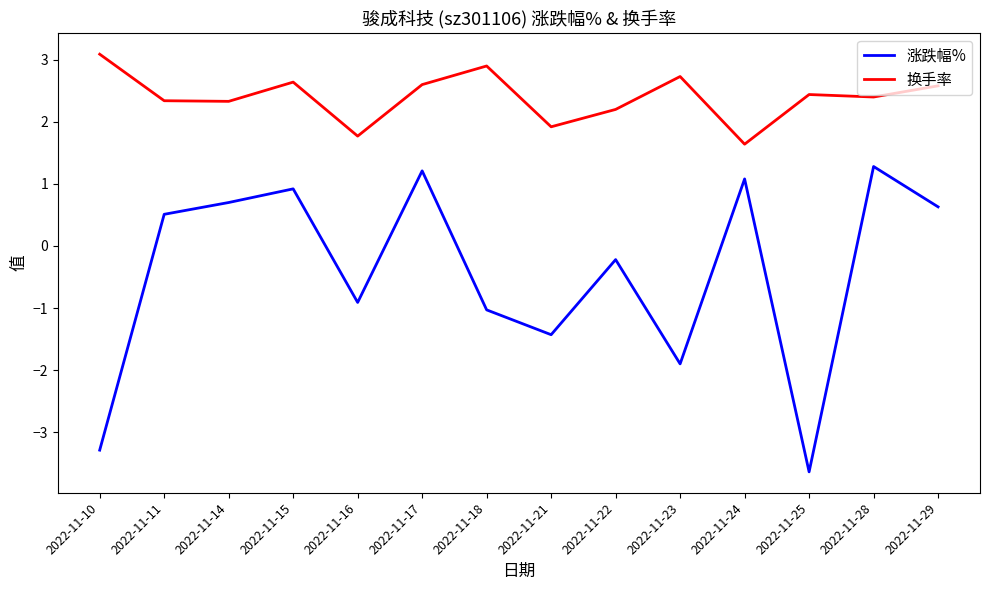

The value of 换手率 at 2022-11-15 is 0.6. True or false?

False